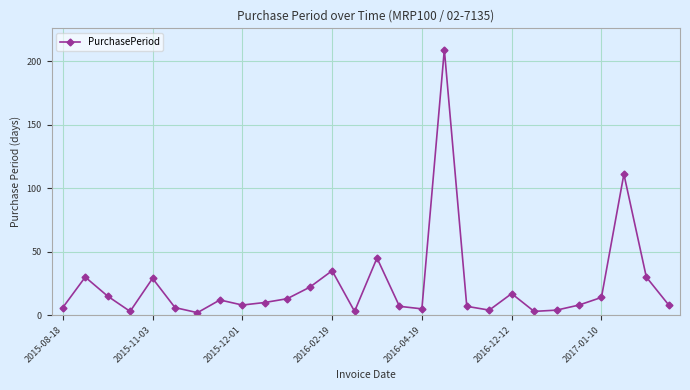

What is the average value?

24